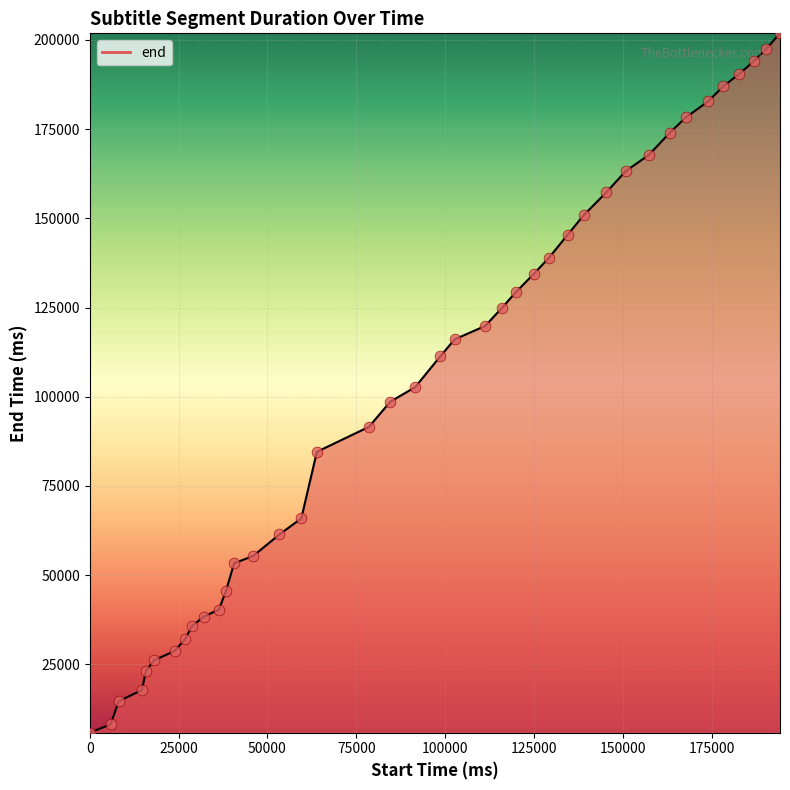

What is the maximum value shown in the chart?

201840